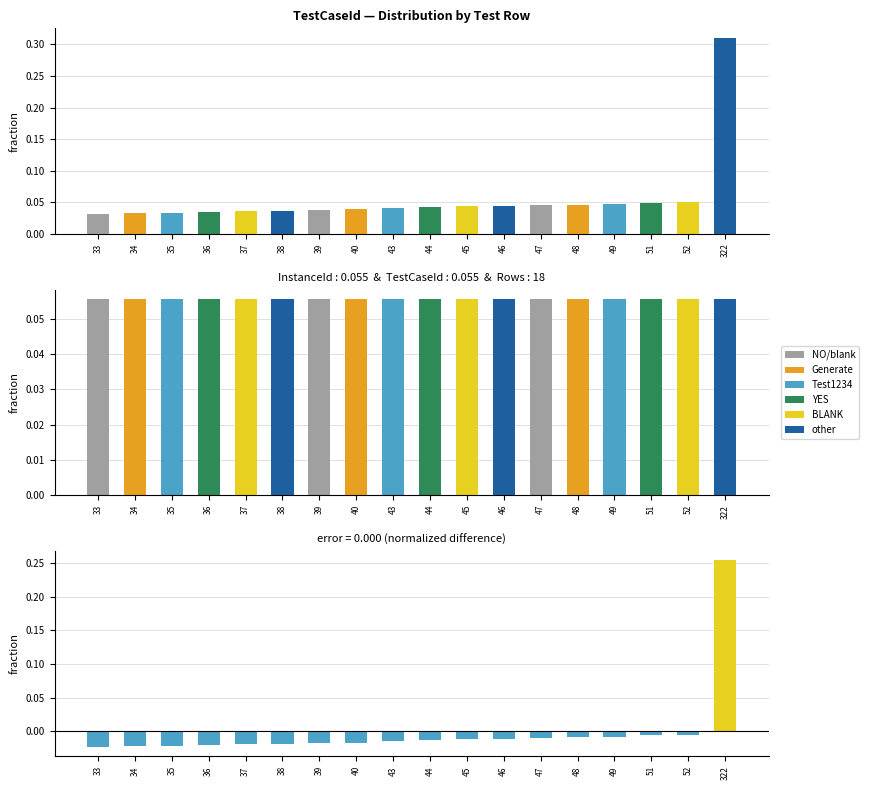

At 45, list the series in order from smallest to largest.

diff (TestCaseId - InstanceId), TestCaseId, InstanceId